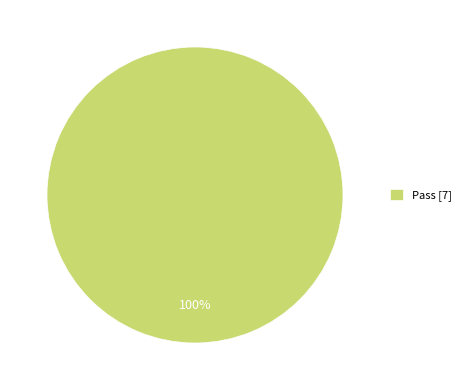

Rank the categories by value from highest to lowest.

Pass [7]